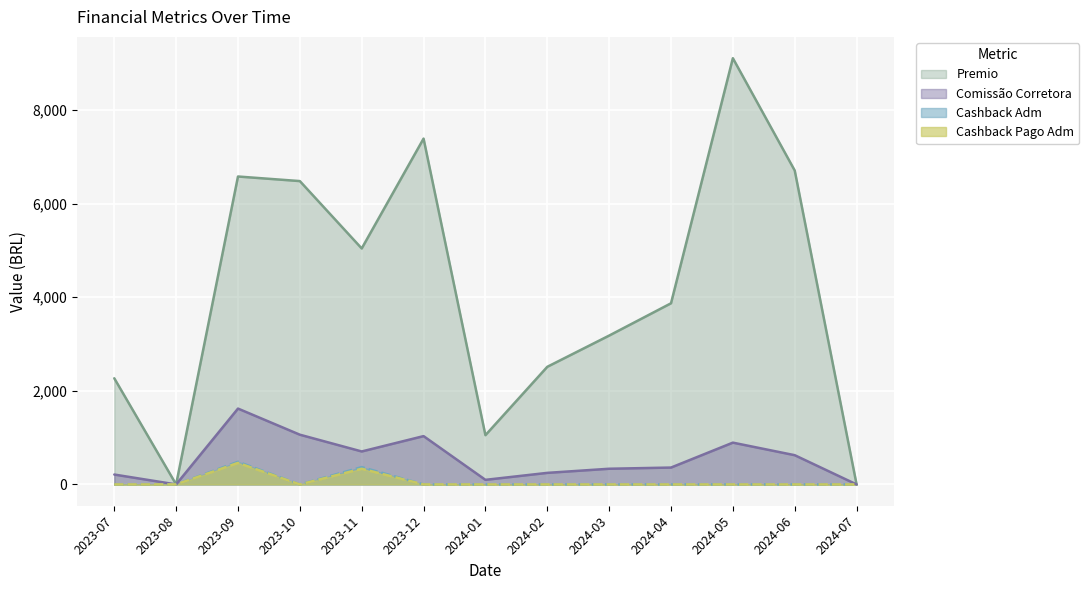

What value does the Premio series have at 2024-02?

2513.6